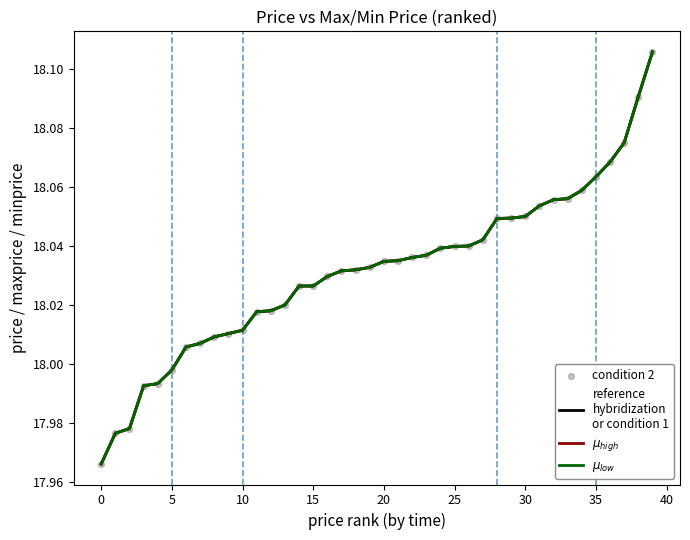

Does the chart have visible grid lines?

No